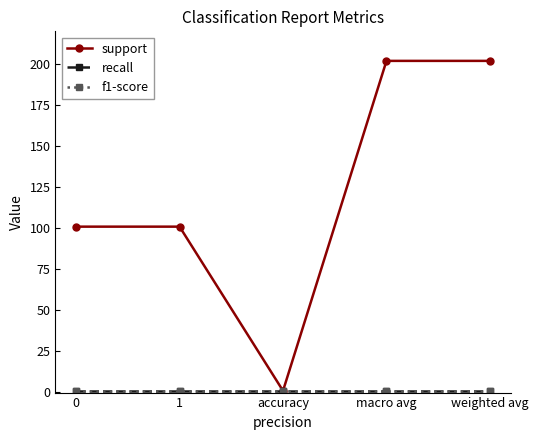

What are all the series names shown in the legend?

support, recall, f1-score